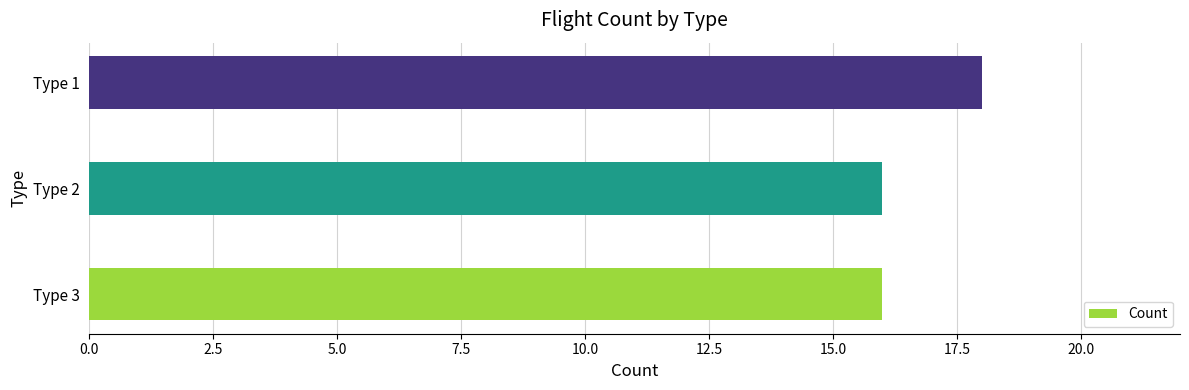

What is the minimum value shown in the chart?

16